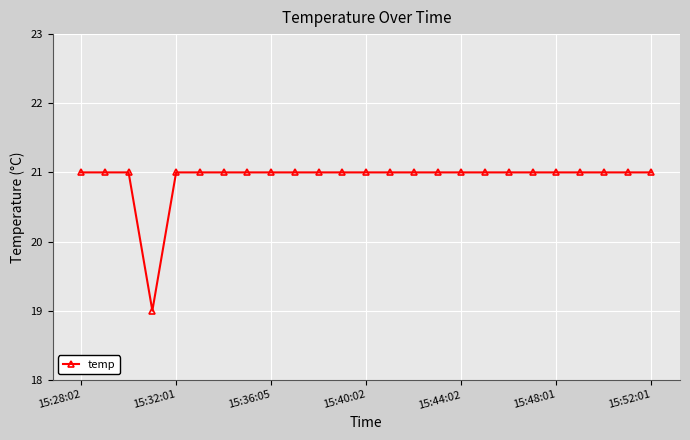

Reading left to right, extract all data points from this chart.

21	21	21	19	21	21	21	21	21	21	21	21	21	21	21	21	21	21	21	21	21	21	21	21	21